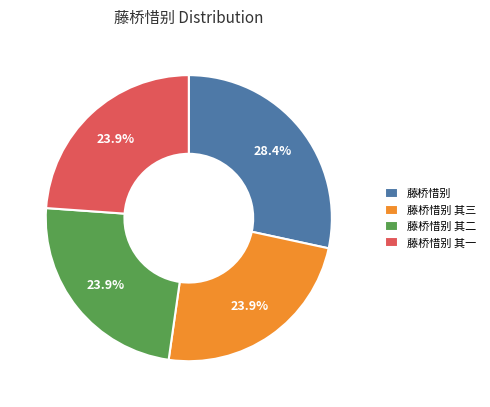

True or false: 藤桥惜别 其二 accounts for 16% of the total.

False